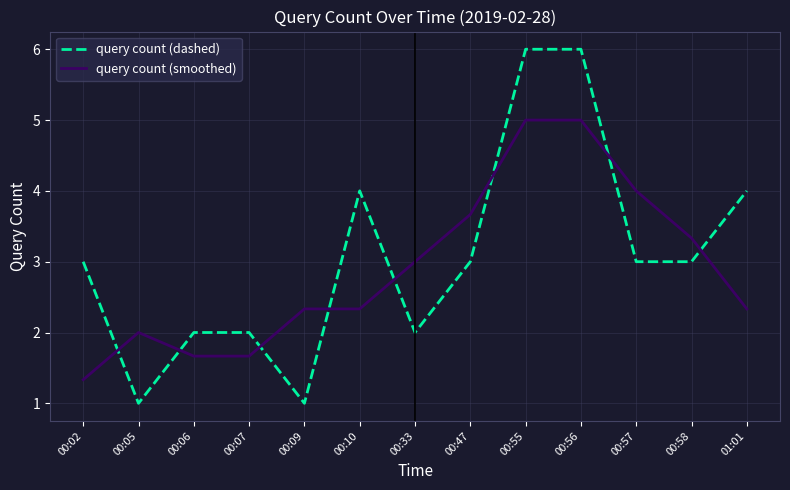

What is the average value of the query count (smoothed) series?

2.9